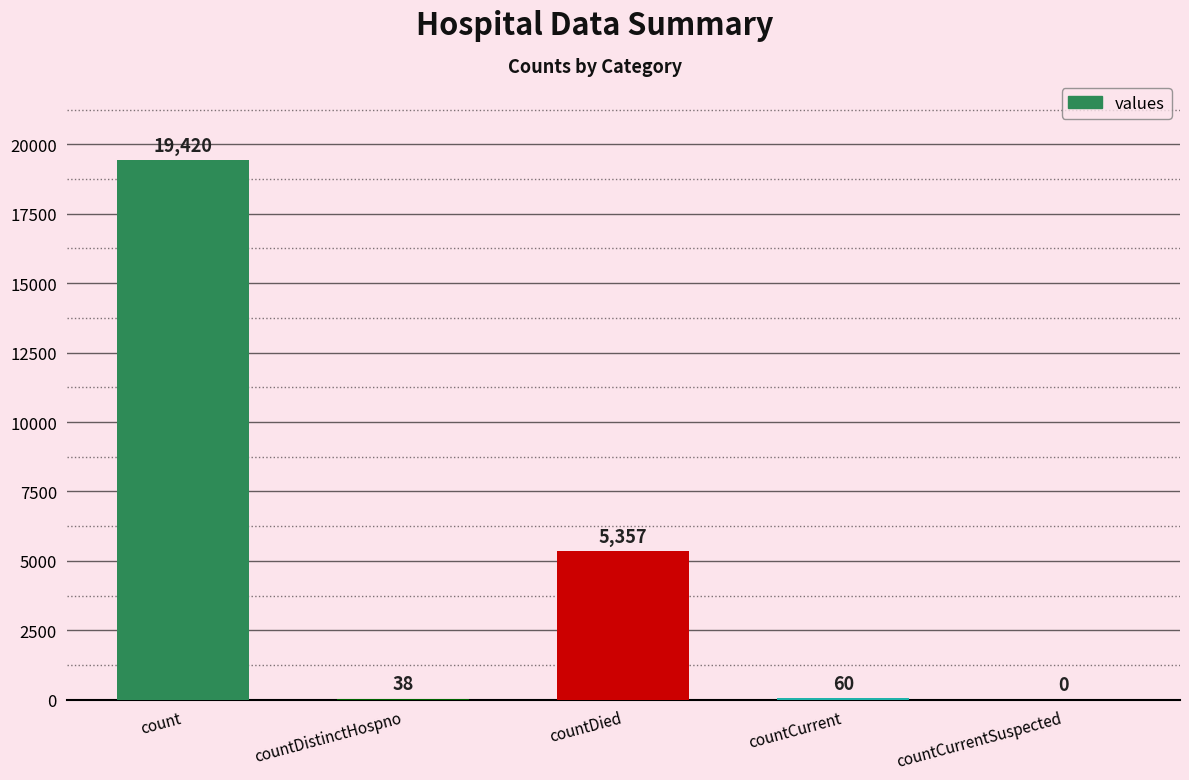

Are the bars horizontal?

No